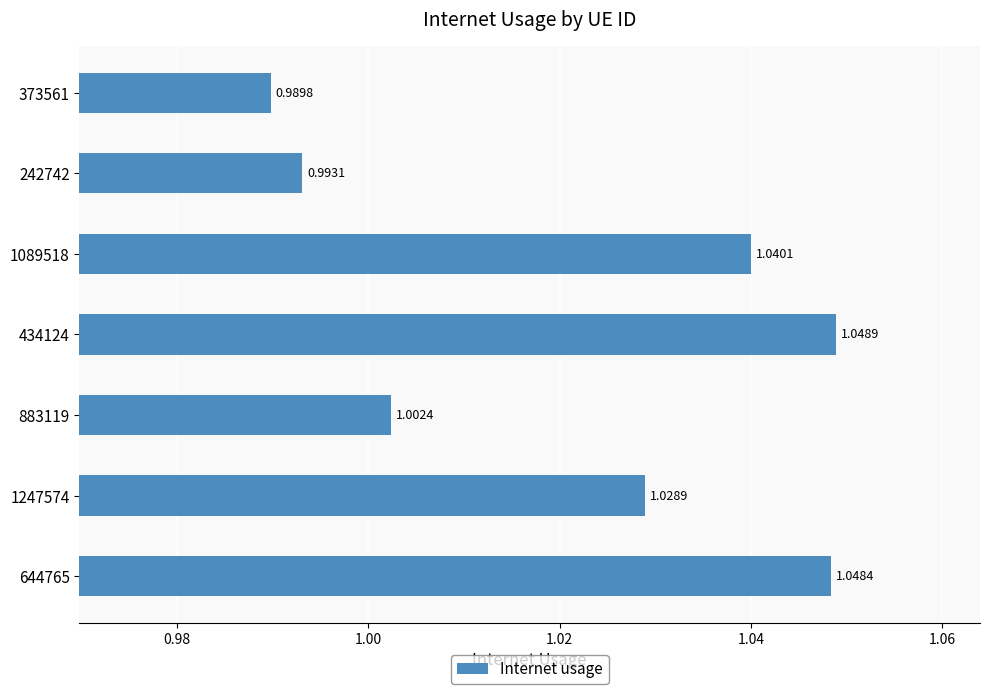

Are the bars horizontal?

Yes